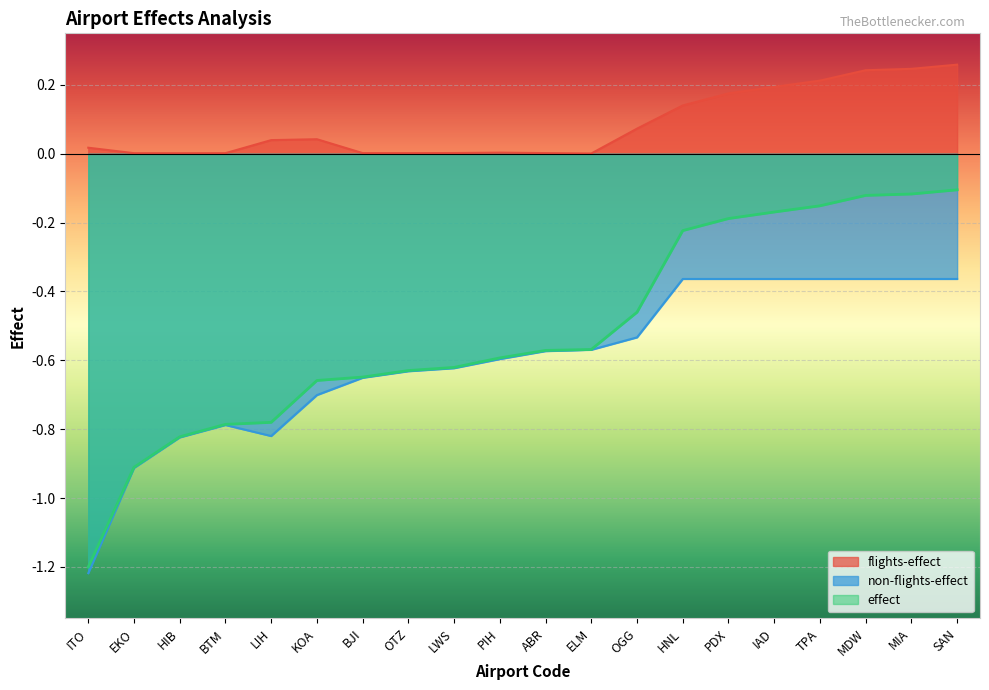

What is the label of the 16th point from the right?

LIH